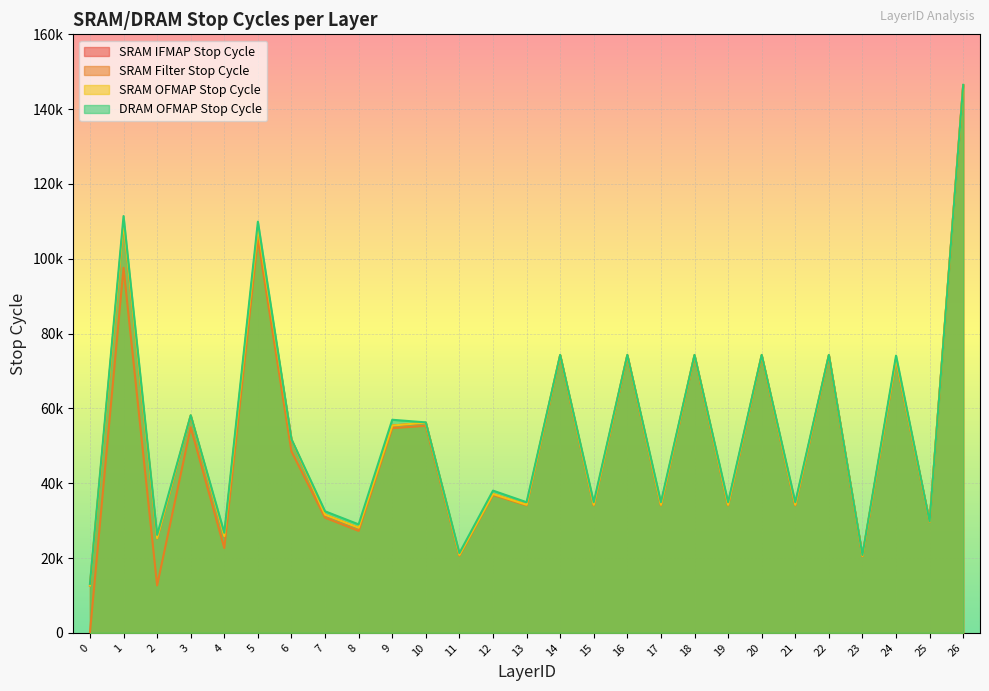

What is the difference between the maximum and minimum values in the SRAM Filter Stop Cycle series?

146289